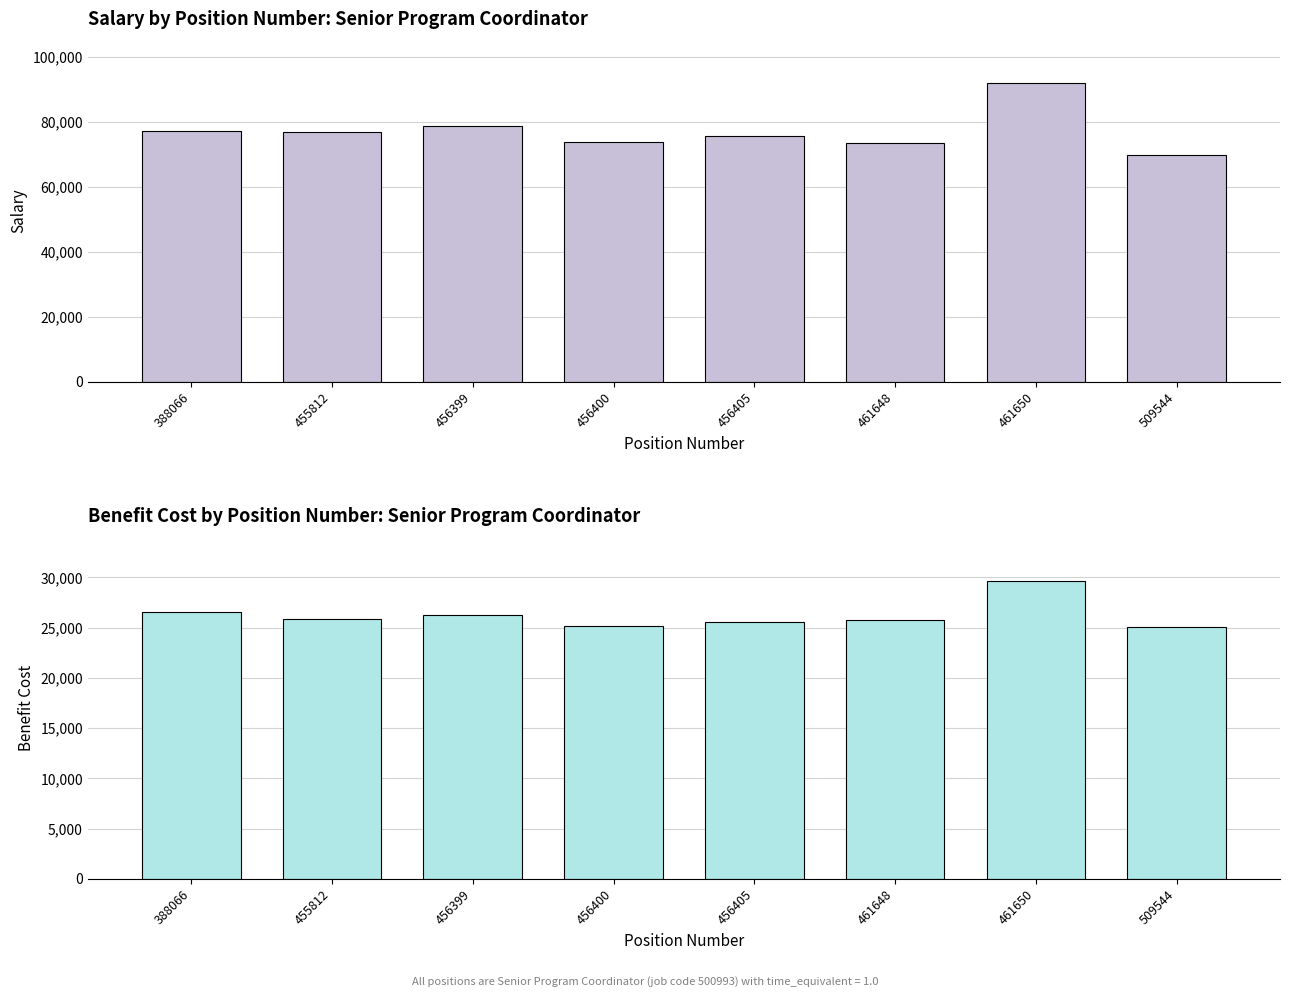

True or false: salary has a value of 73724.0 at 456400.

True